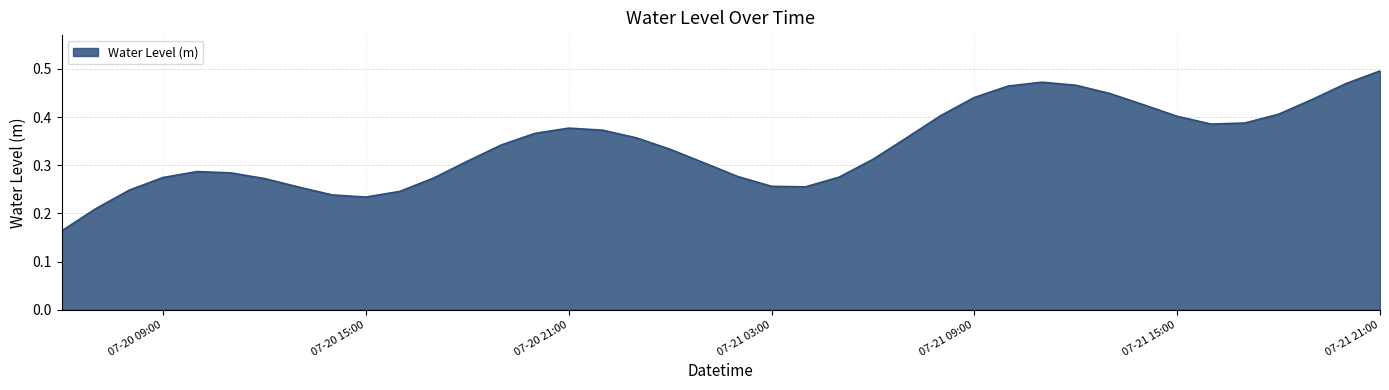

Which label corresponds to the largest value in the chart?

07-21 21:00